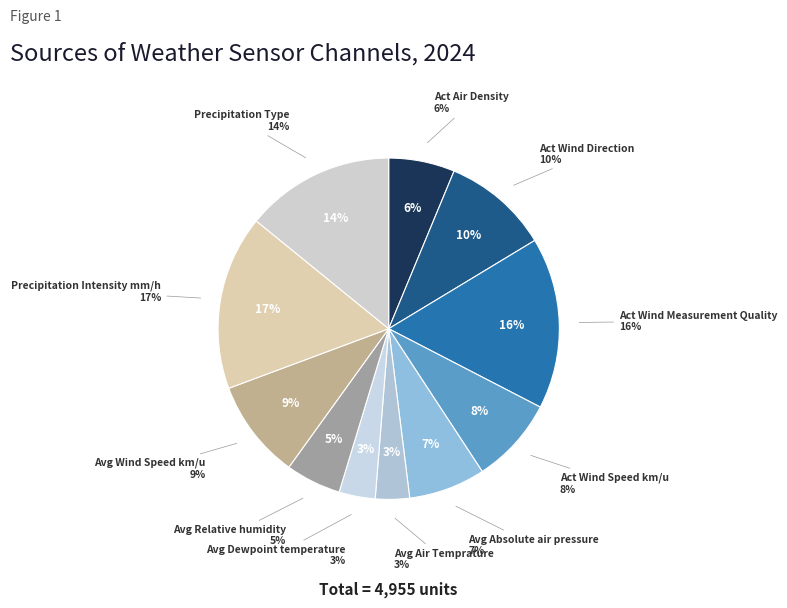

Which slice is the smallest?

Avg Air Temprature